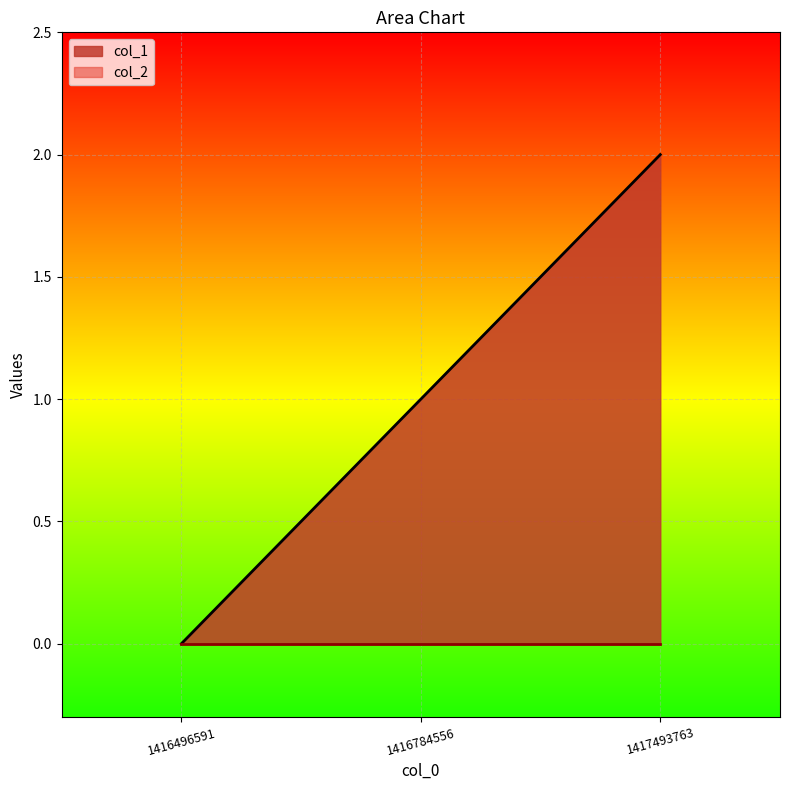

Rank the categories by value from lowest to highest.

1416496591, 1416784556, 1417493763